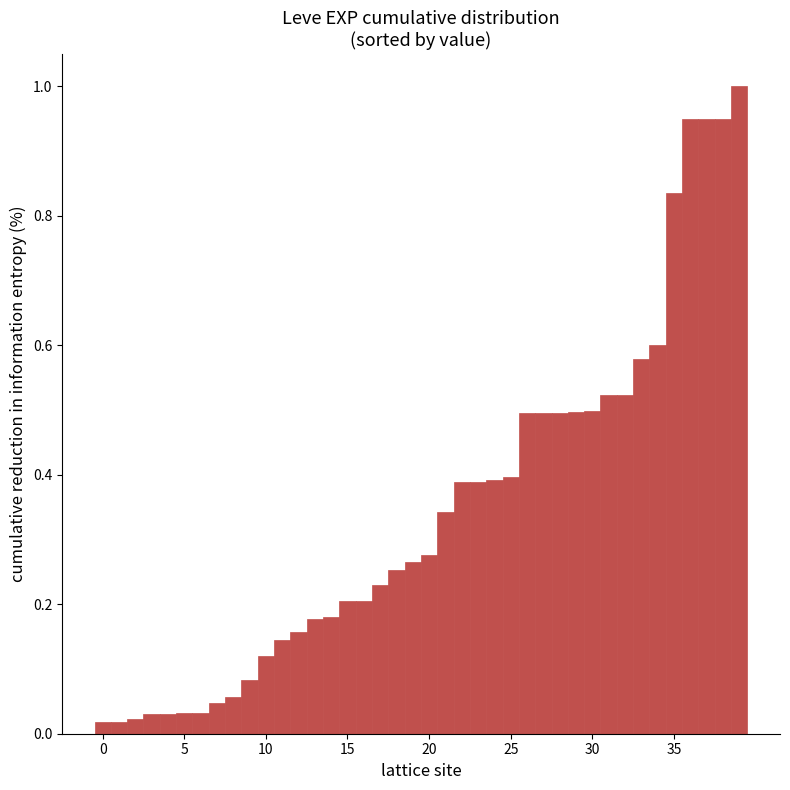

What is the difference between the maximum and minimum values?

1.0